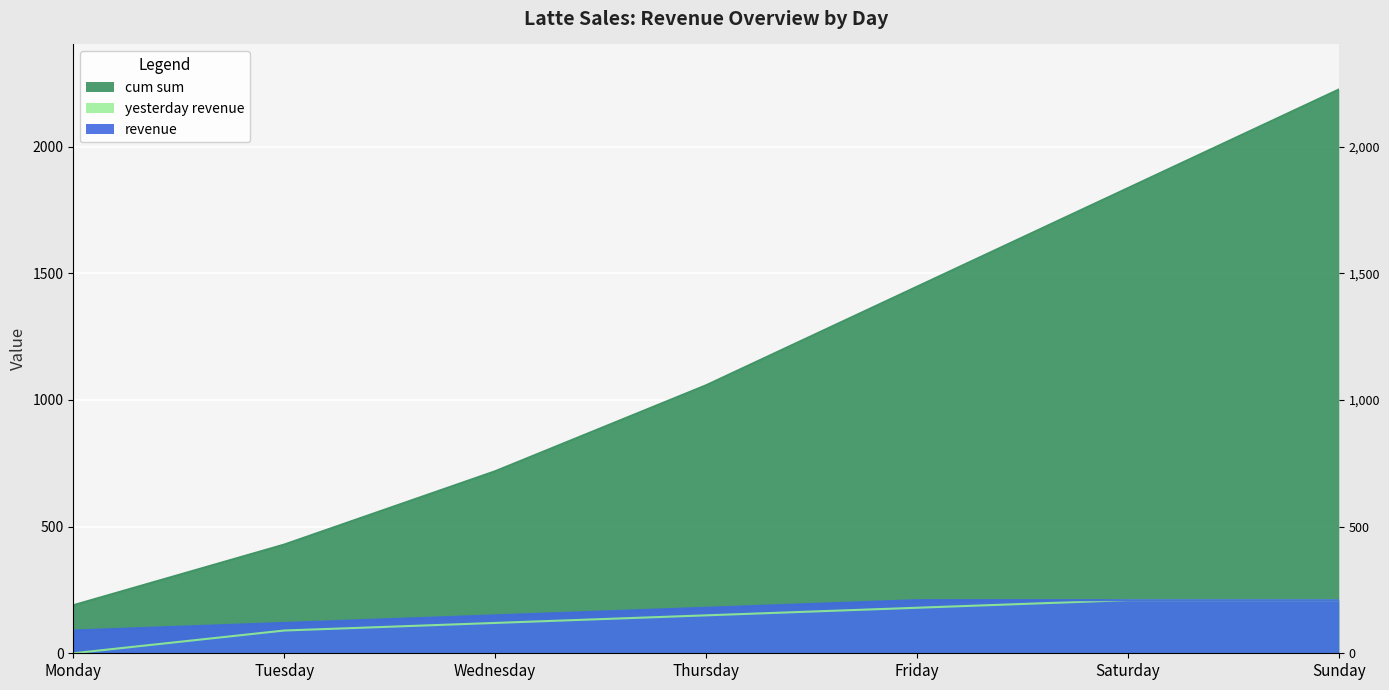

What is the difference between the highest and lowest values at Thursday?

908.0